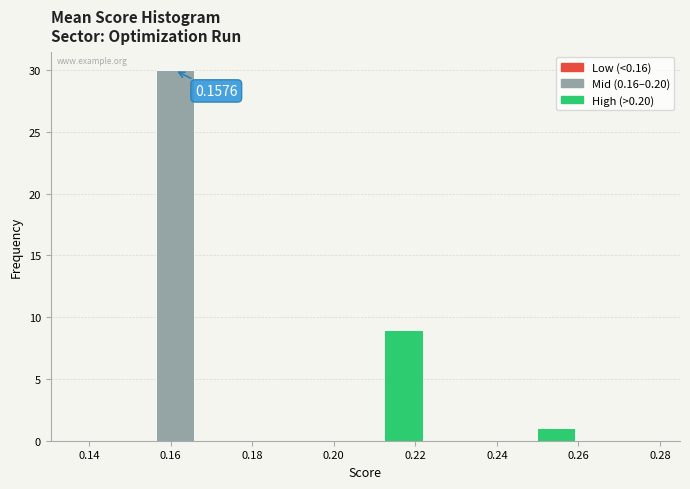

Which range on the x-axis has the tallest bar?

0.156 to 0.166